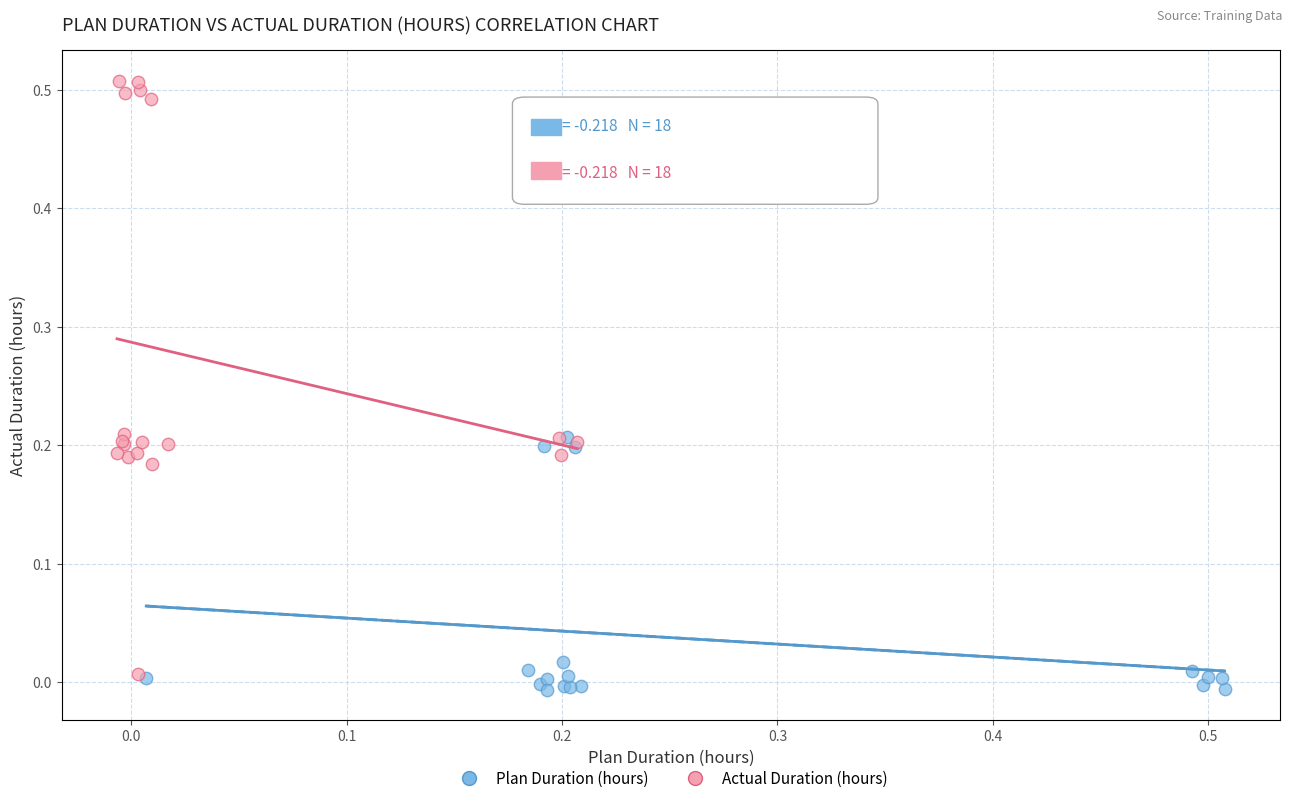

Which series has the largest Y range (max minus min)?

Actual Duration (hours)